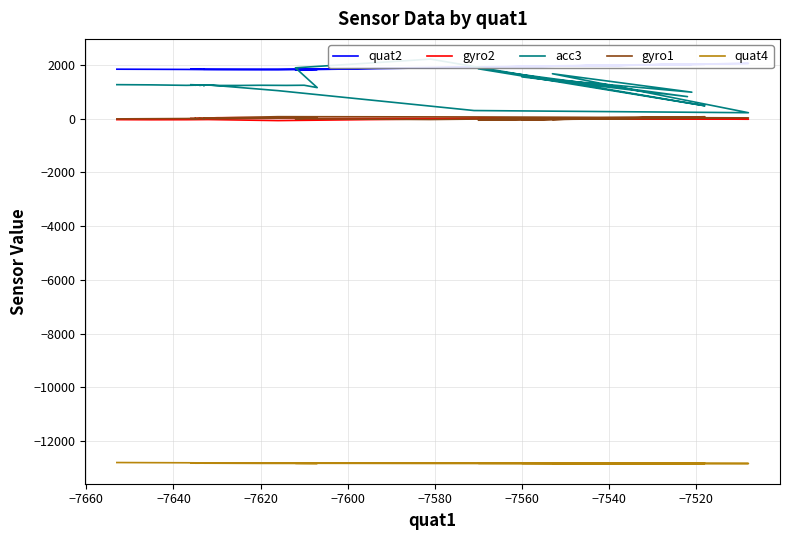

How many data points does each series have?

40